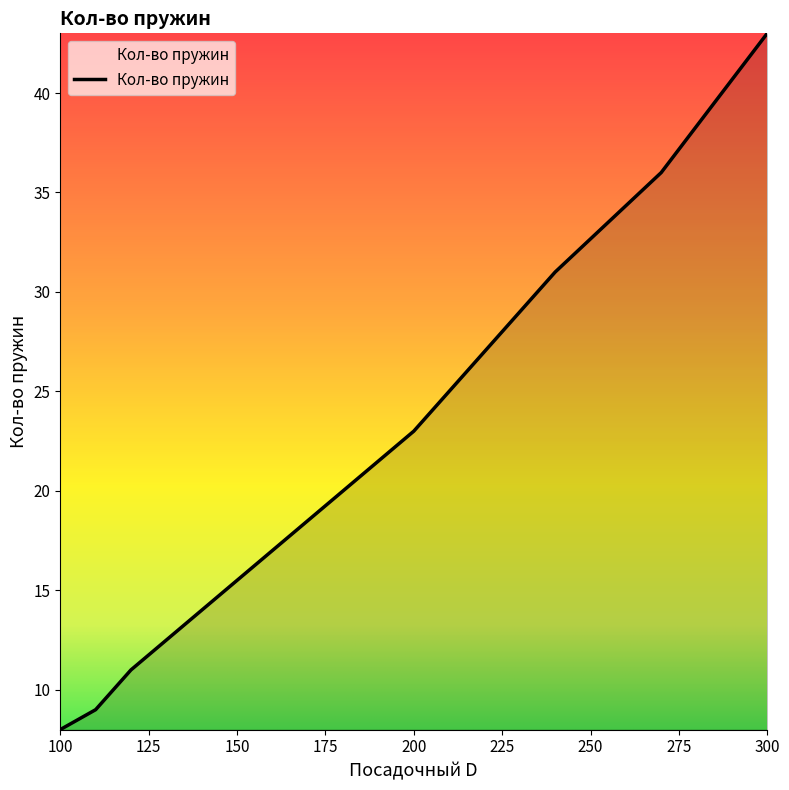

Does the chart display data point markers on the line(s)?

No